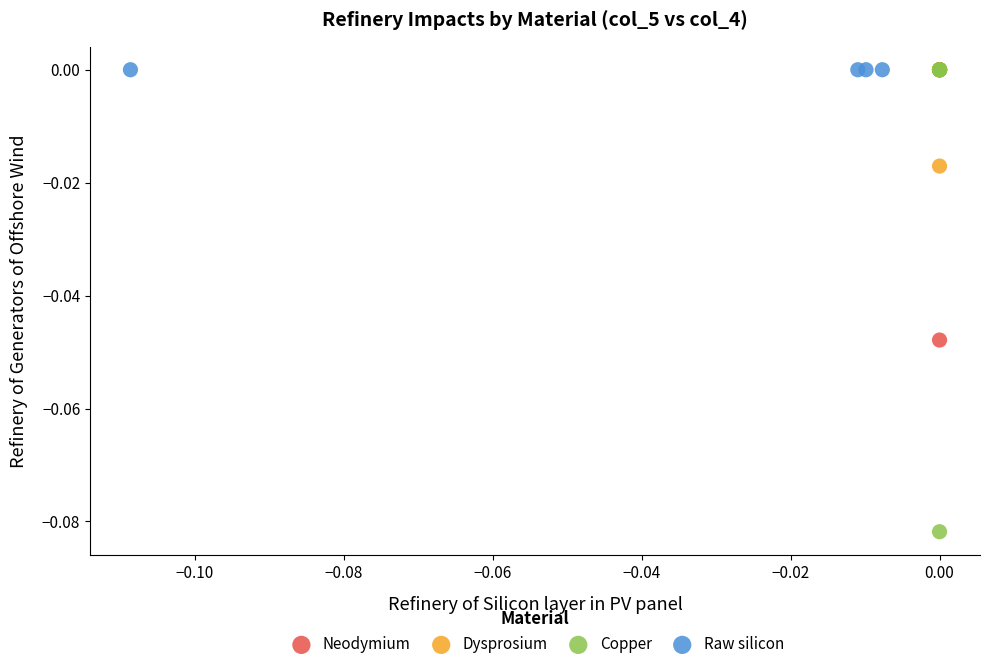

Which series reaches the minimum Y coordinate?

Copper